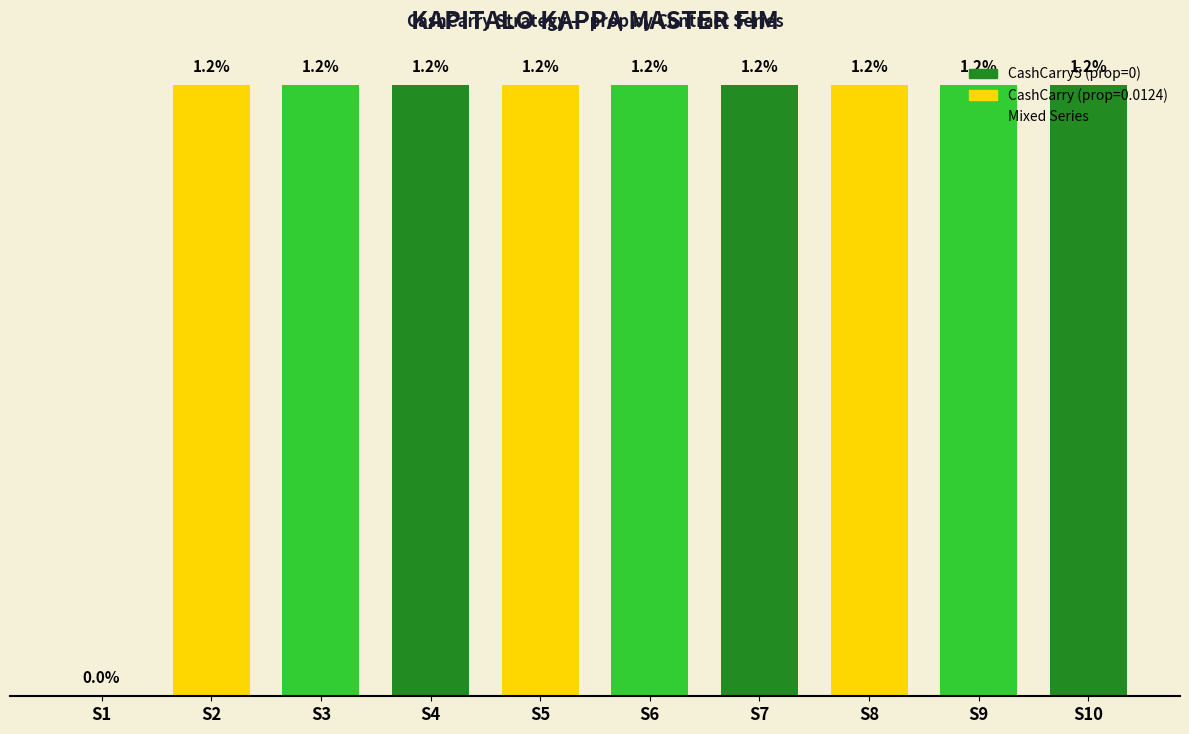

Count the number of values greater than 0.

9